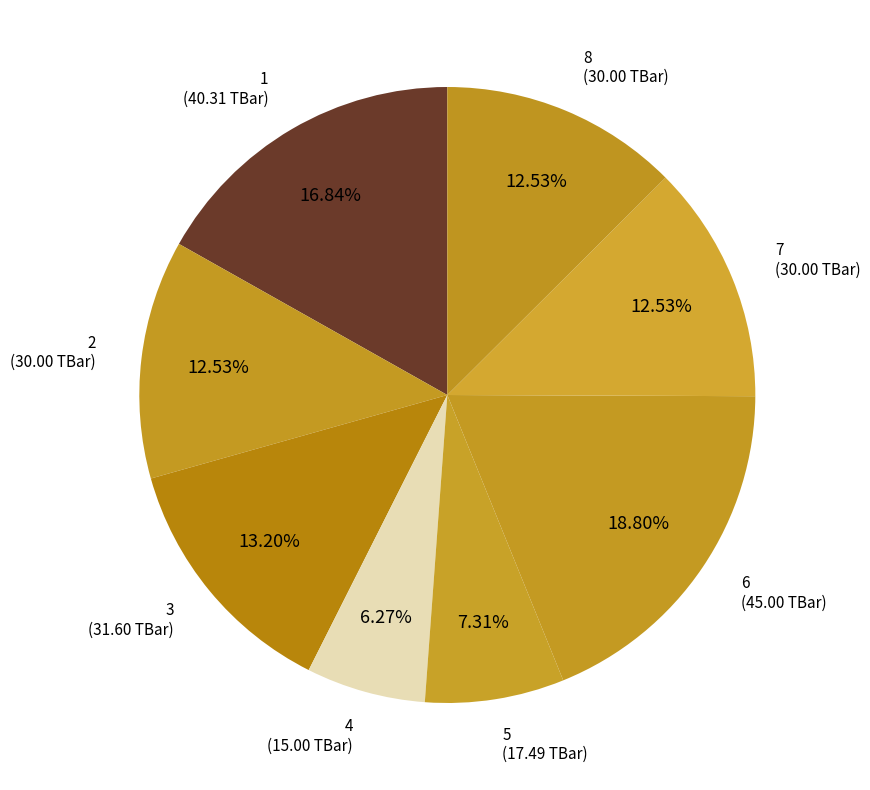

Approximately how many times larger is the value at 6 compared to 7?

1.5